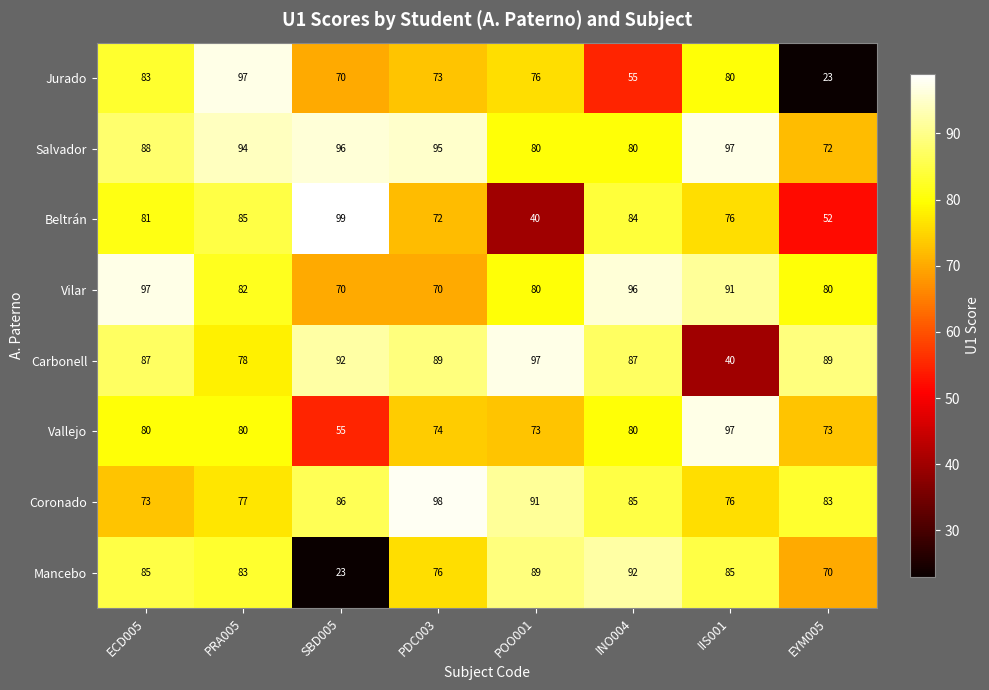

How many categories are shown in the chart?

8